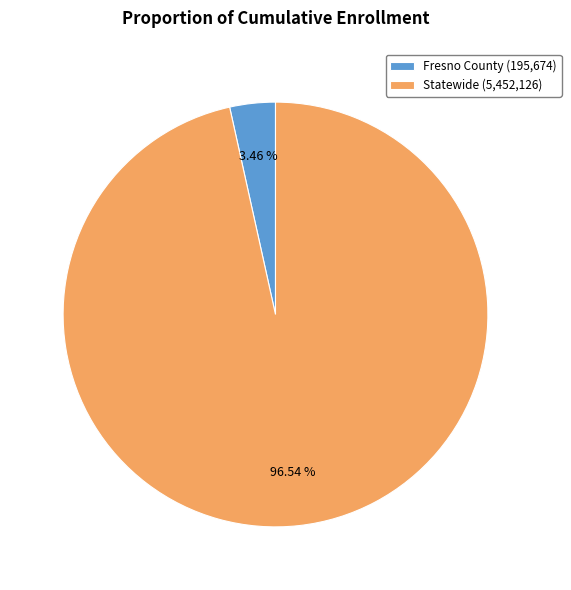

Rank the categories by value from highest to lowest.

Statewide, Fresno County